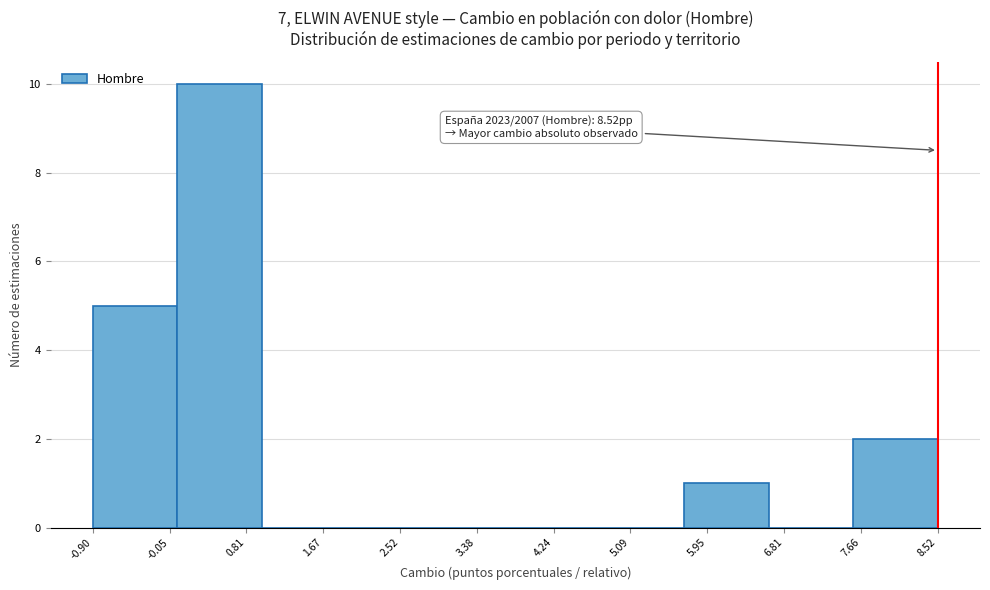

Over which range of the x-axis is the bar tallest?

0.0 to 1.0